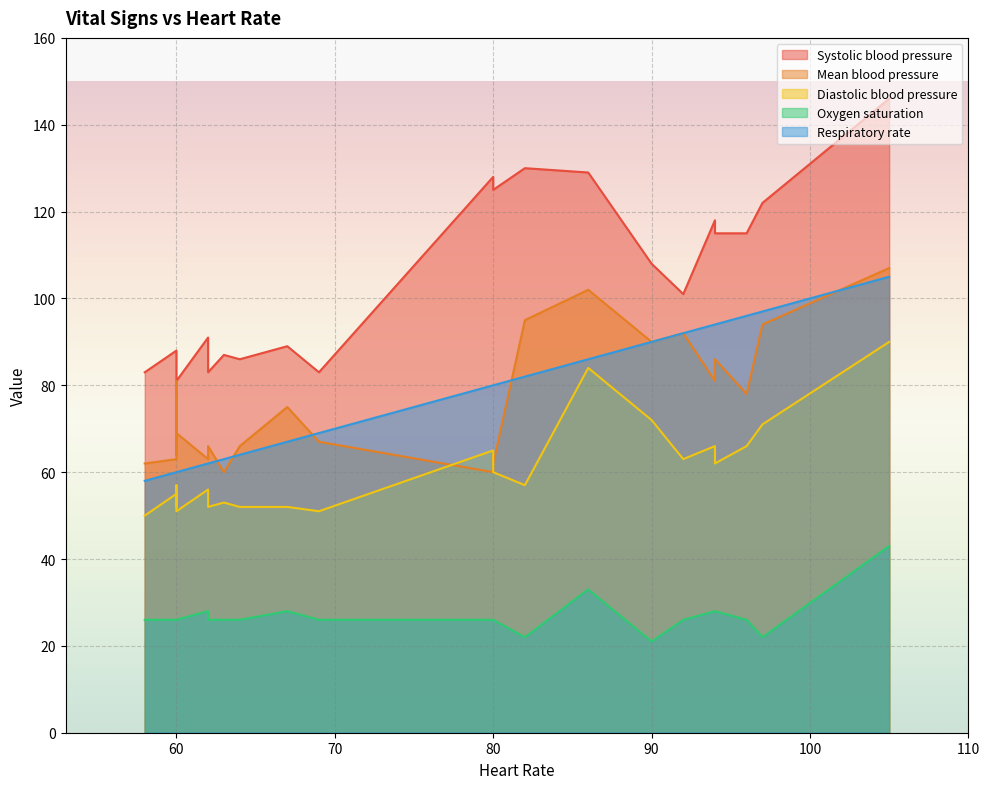

At how many categories does at least one series exceed 61?

22